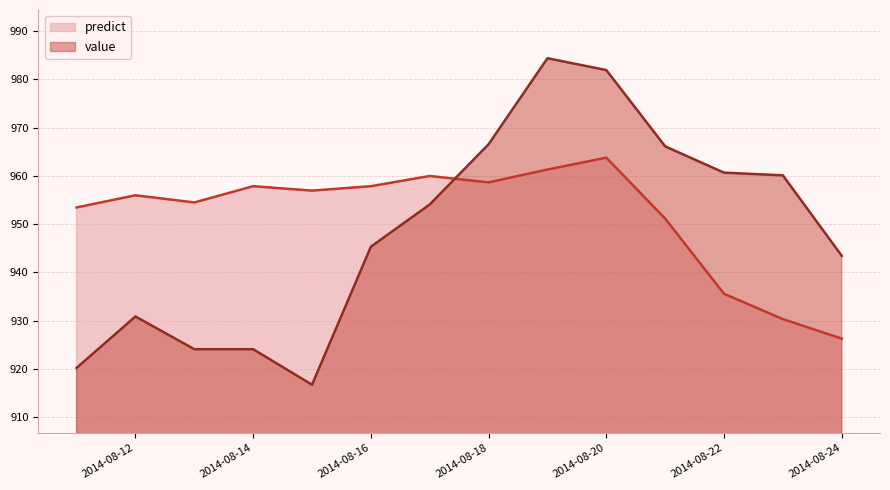

How many interior local valleys does the predict series have?

3